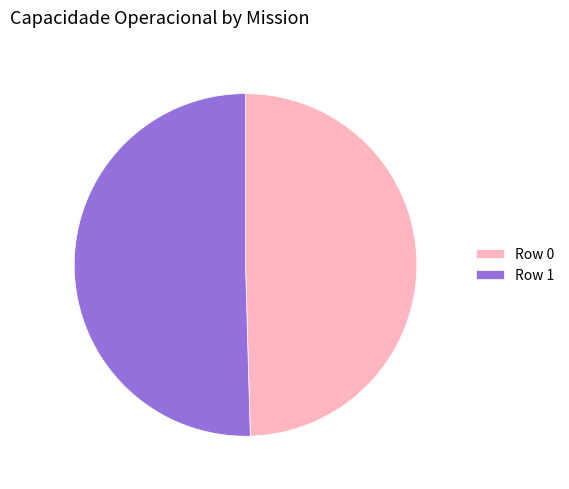

Which category has the biggest portion of the pie?

Row 1